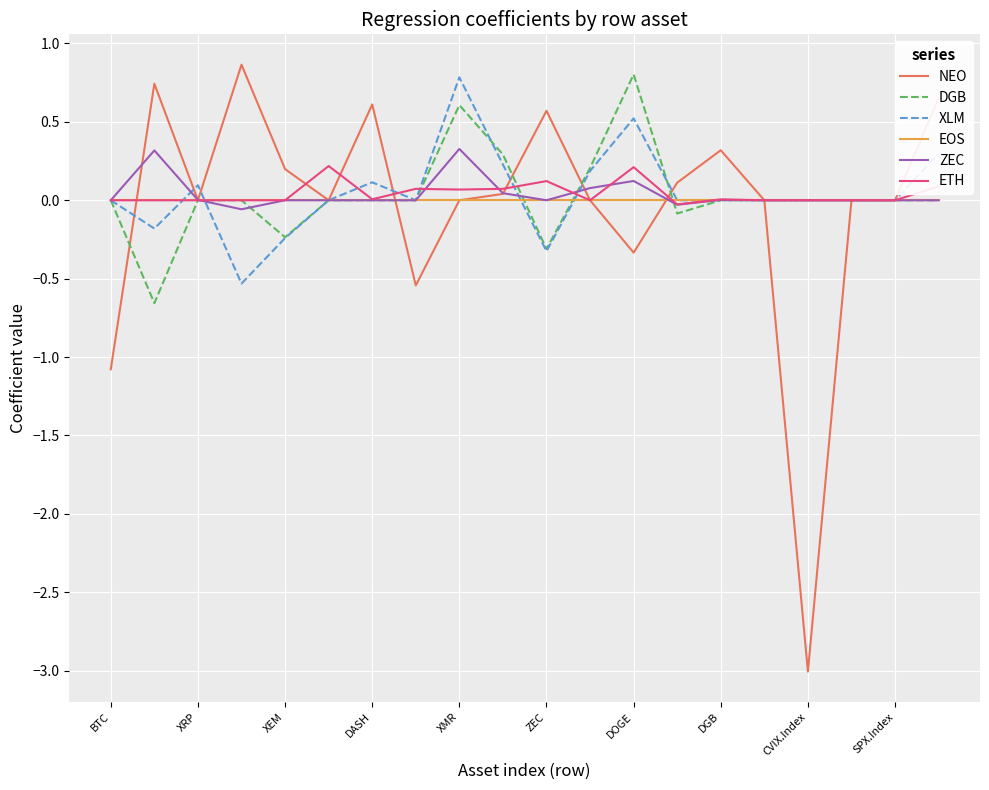

Which series has the largest range (max minus min)?

NEO